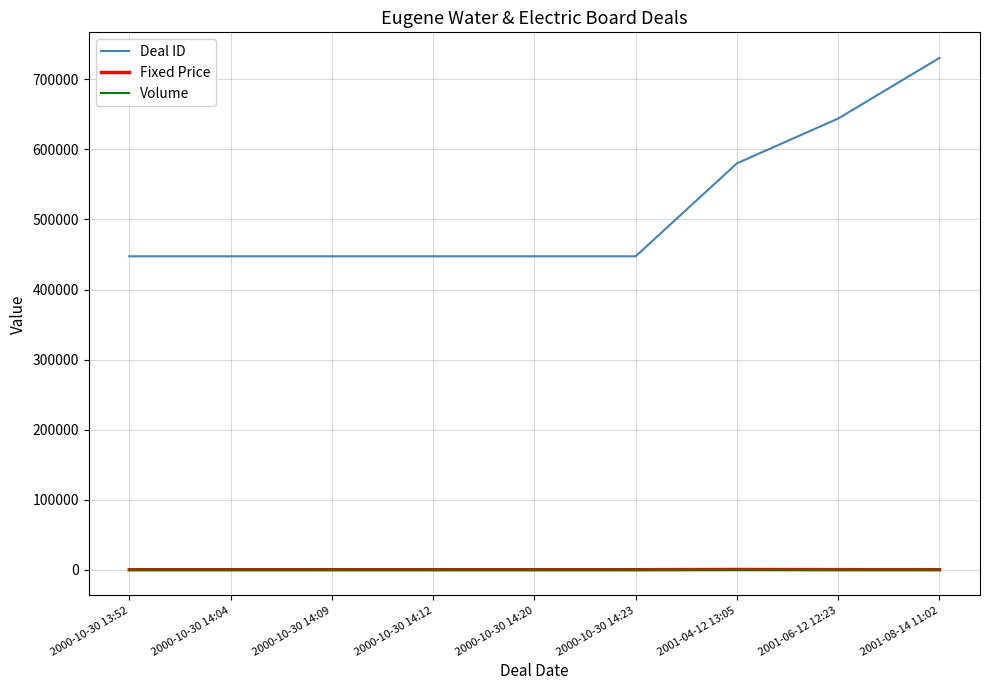

True or false: Volume and Deal ID intersect in this chart.

False